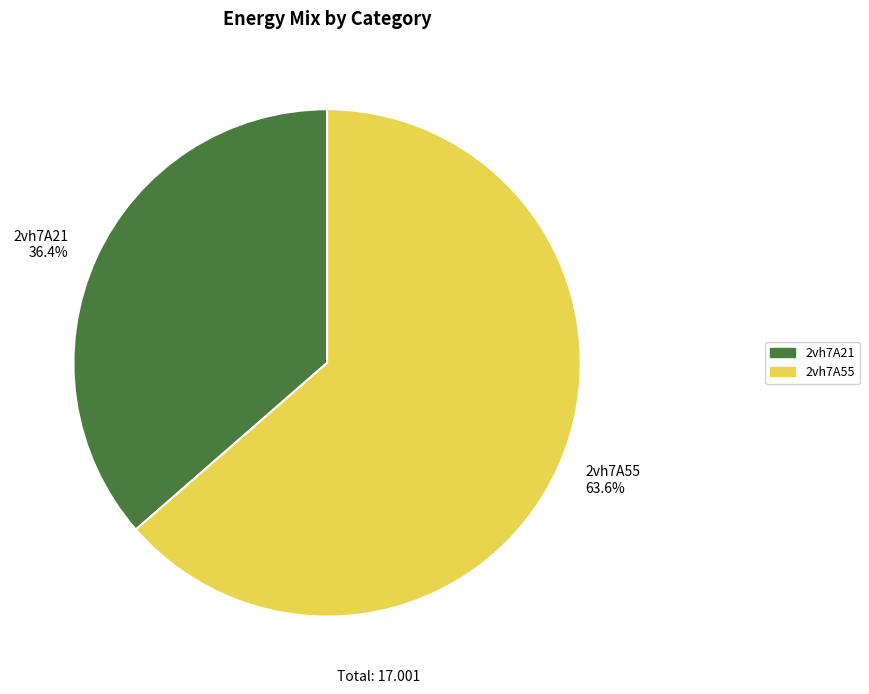

Which category has the smallest portion of the pie?

2vh7A21